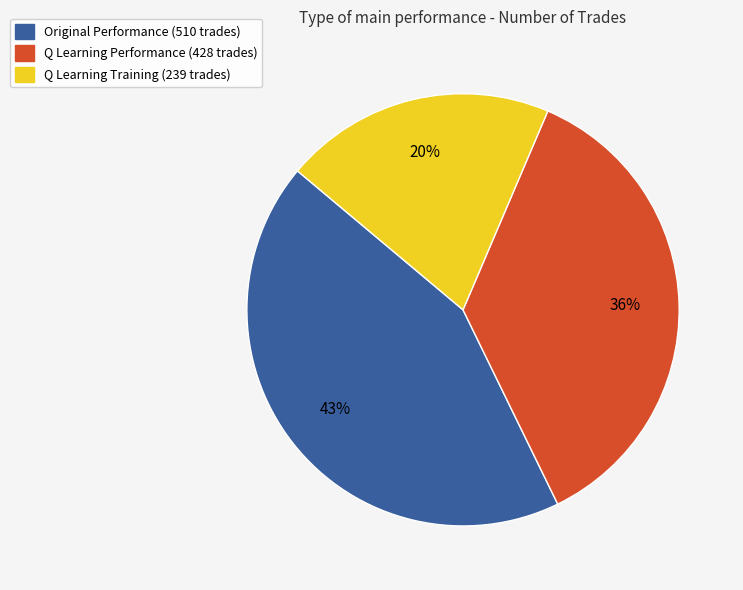

How many segments does this pie chart have?

3